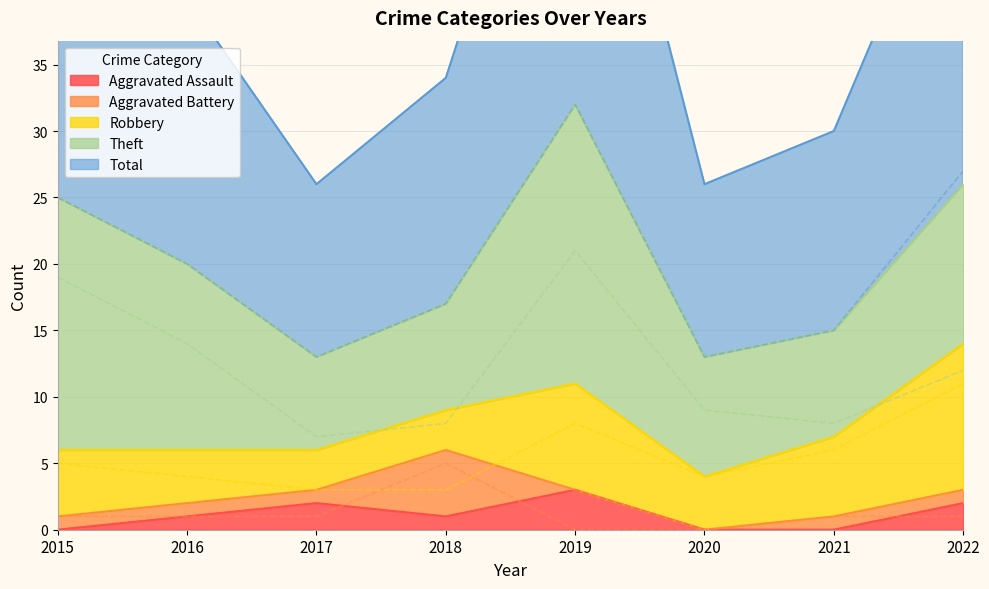

Which series has the widest spread of values?

Total